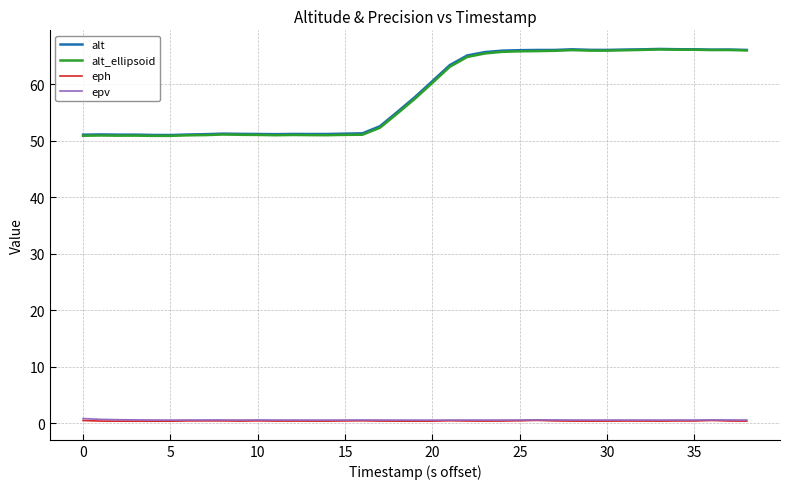

True or false: alt and eph intersect in this chart.

False